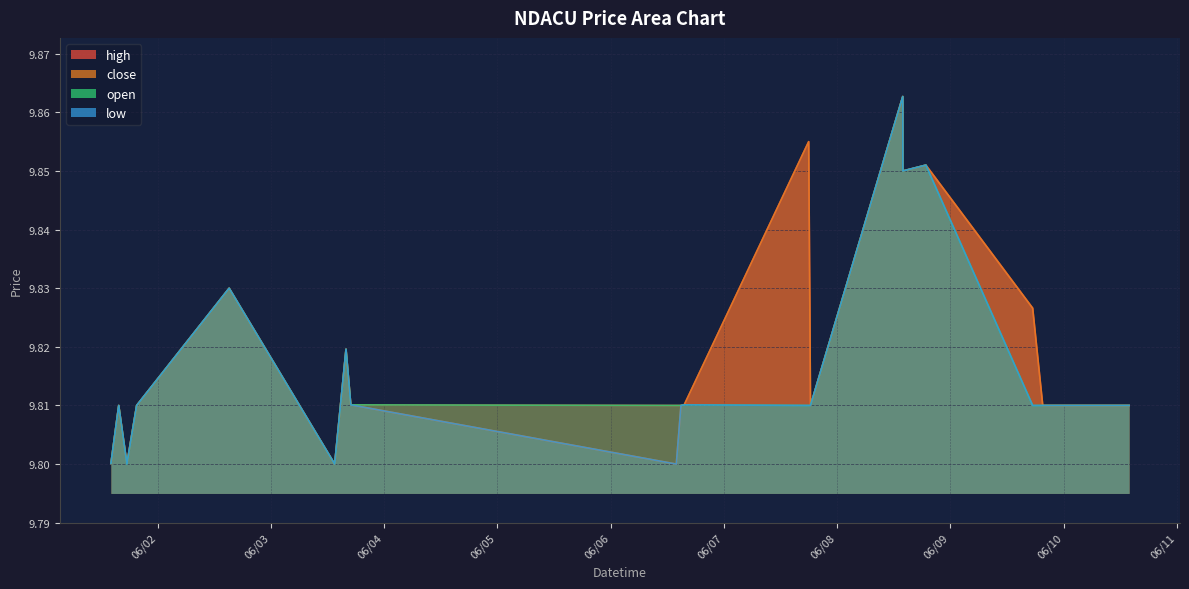

At which category is the sum across all series the highest?

2022-06-08 13:53